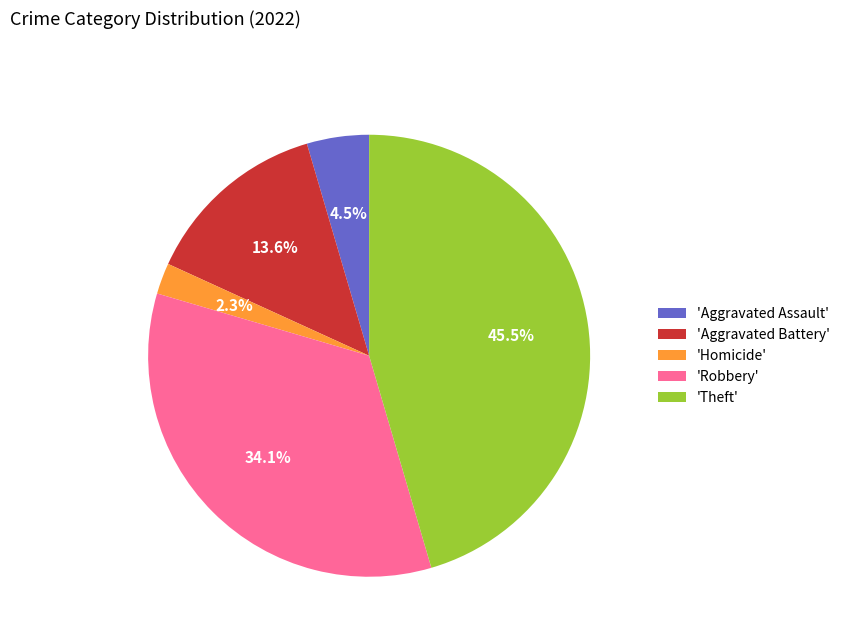

Rank the categories by value from highest to lowest.

'Theft', 'Robbery', 'Aggravated Battery', 'Aggravated Assault', 'Homicide'